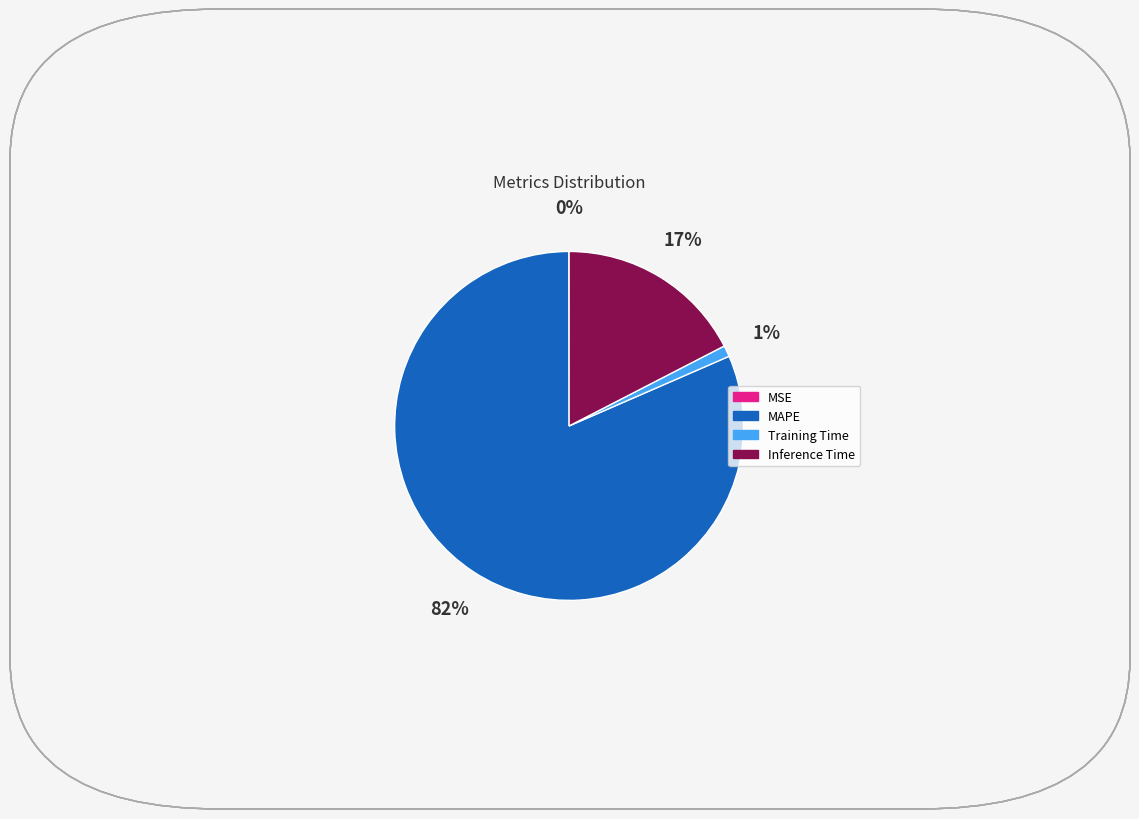

True or false: Inference Time accounts for 11% of the total.

False